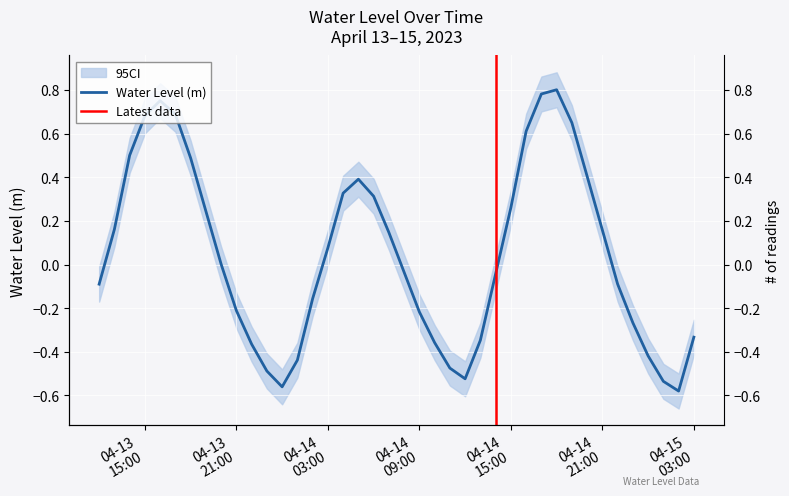

List the labels in order of value, largest first.

2023-04-14 18:00:00, 2023-04-14 17:00:00, 2023-04-13 16:00:00, 2023-04-13 17:00:00, 2023-04-13 15:00:00, 2023-04-14 19:00:00, 2023-04-14 16:00:00, 2023-04-13 14:00:00, 2023-04-13 18:00:00, 2023-04-14 20:00:00, 2023-04-14 05:00:00, 2023-04-14 04:00:00, 2023-04-14 06:00:00, 2023-04-14 15:00:00, 2023-04-13 19:00:00, 2023-04-13 13:00:00, 2023-04-14 21:00:00, 2023-04-14 07:00:00, 2023-04-14 03:00:00, 2023-04-13 20:00:00, 2023-04-14 08:00:00, 2023-04-14 14:00:00, 2023-04-14 22:00:00, 2023-04-13 12:00:00, 2023-04-14 02:00:00, 2023-04-13 21:00:00, 2023-04-14 09:00:00, 2023-04-14 23:00:00, 2023-04-15 03:00:00, 2023-04-14 13:00:00, 2023-04-14 10:00:00, 2023-04-13 22:00:00, 2023-04-15 00:00:00, 2023-04-14 01:00:00, 2023-04-14 11:00:00, 2023-04-13 23:00:00, 2023-04-14 12:00:00, 2023-04-15 01:00:00, 2023-04-14 00:00:00, 2023-04-15 02:00:00